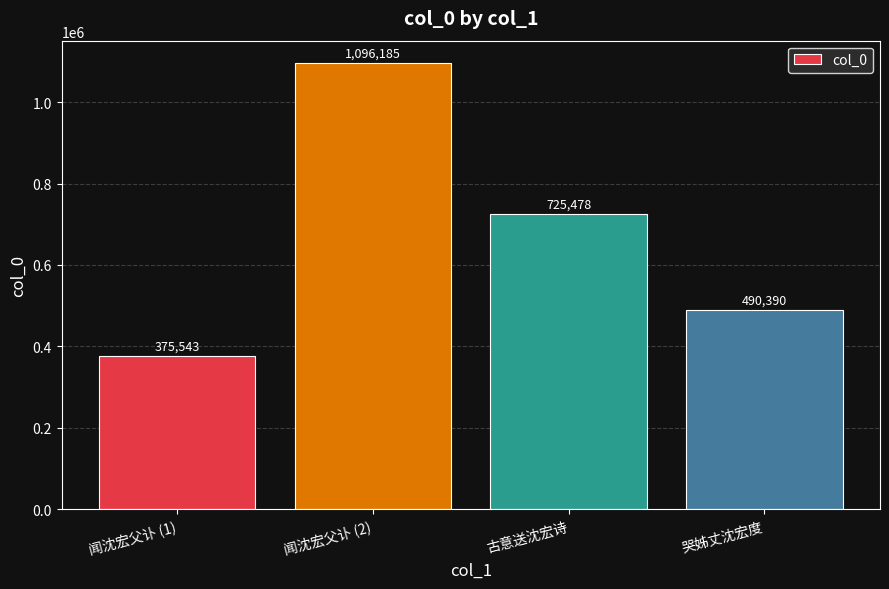

What is the average value?

671899